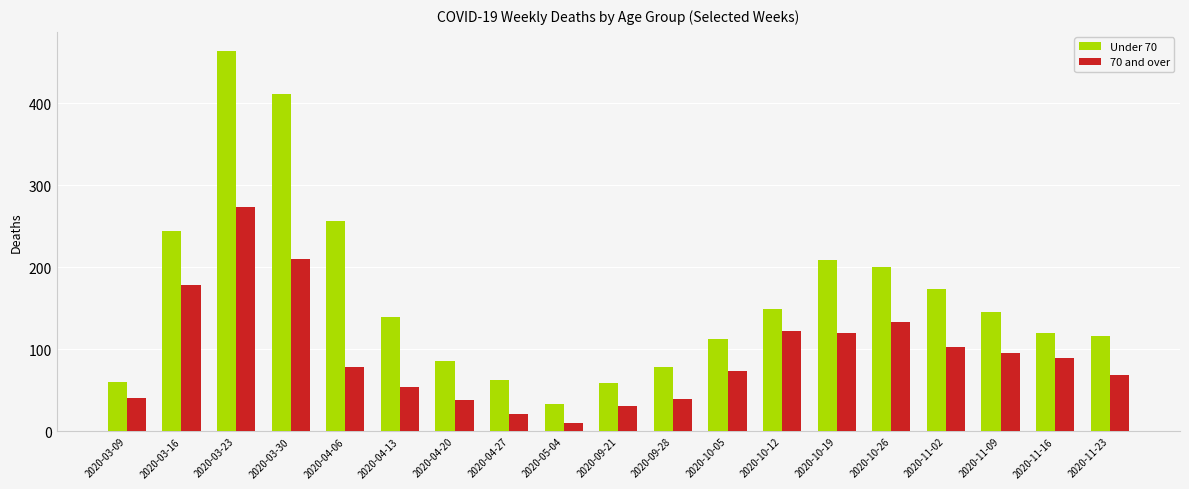

What is the lowest value of the Under 70 series?

33